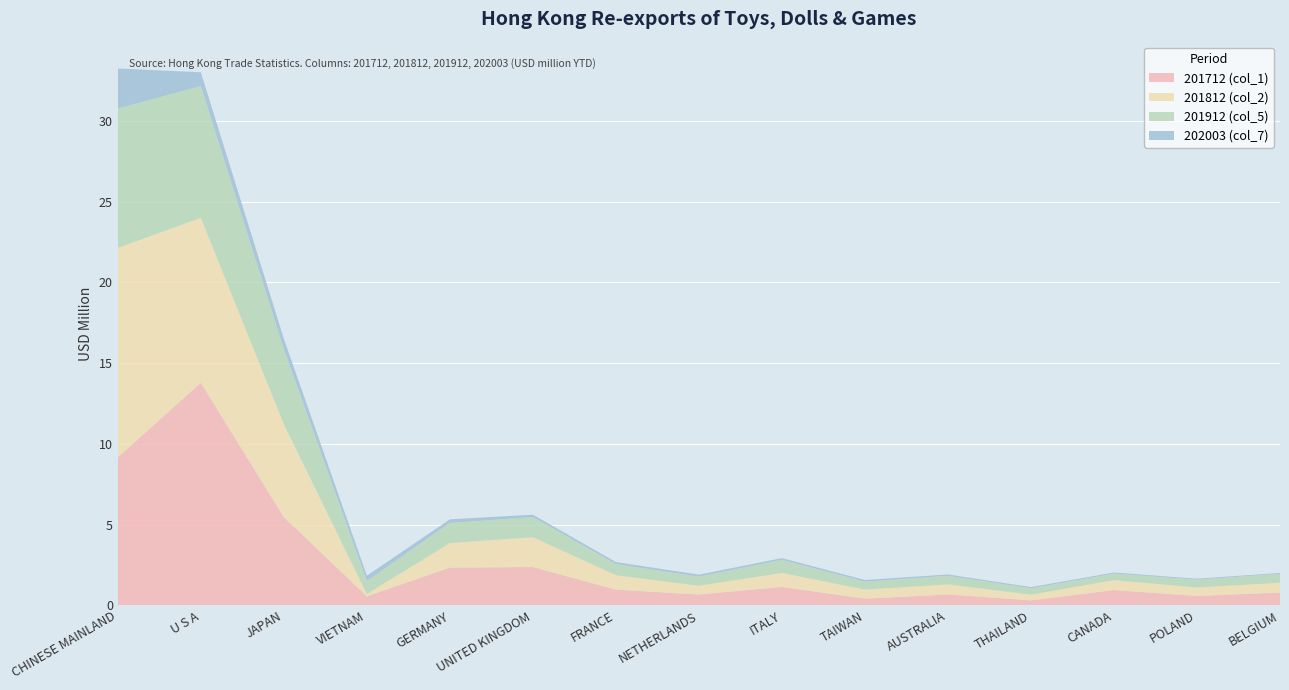

Reading left to right, what are all the values shown in this chart?

201712 (col_1): 9.2	13.8	5.5	0.6	2.3	2.4	1.0	0.7	1.1	0.4	0.7	0.3	0.9	0.6	0.8
201812 (col_2): 13.0	10.2	5.8	0.1	1.5	1.8	0.9	0.5	0.9	0.6	0.6	0.4	0.6	0.5	0.6
201912 (col_5): 8.6	8.2	4.7	0.8	1.3	1.2	0.7	0.6	0.8	0.5	0.5	0.4	0.4	0.5	0.6
202003 (col_7): 2.5	0.8	0.6	0.3	0.2	0.1	0.1	0.1	0.1	0.1	0.1	0.1	0.1	0.1	0.1